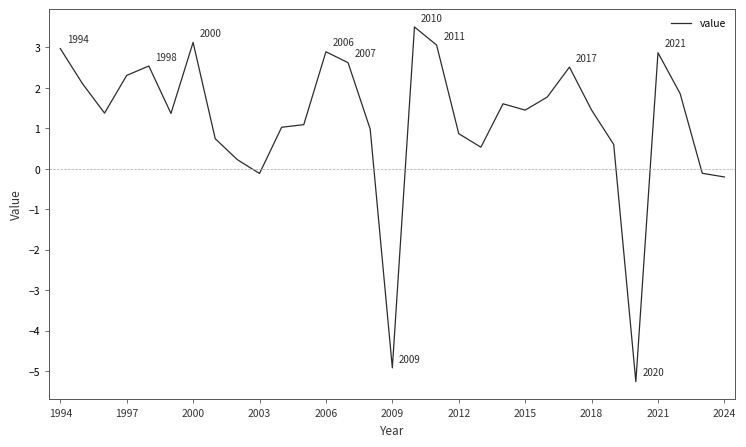

What is the difference between the maximum and minimum values?

8.8